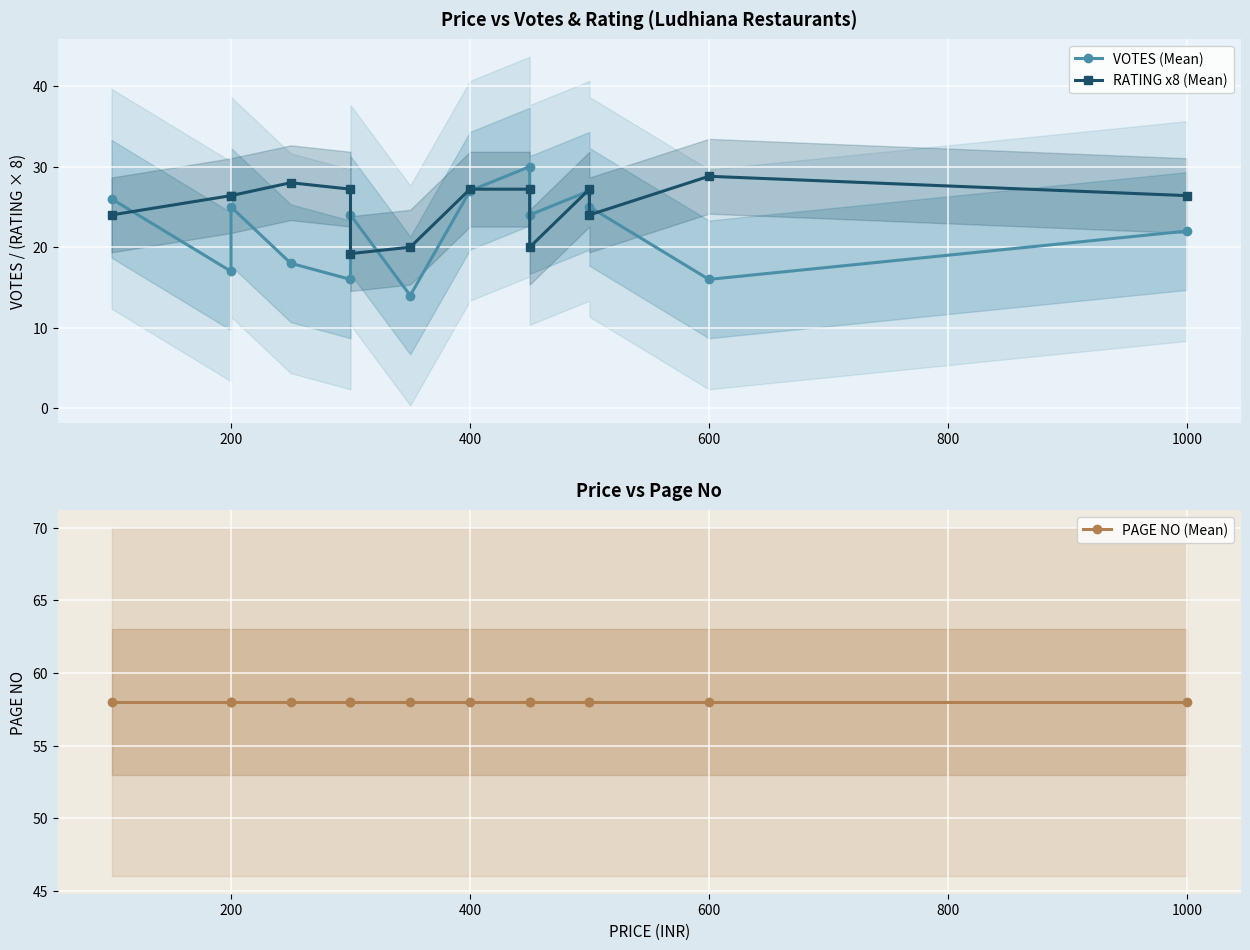

How many values in the VOTES (Mean) series exceed 24?

6